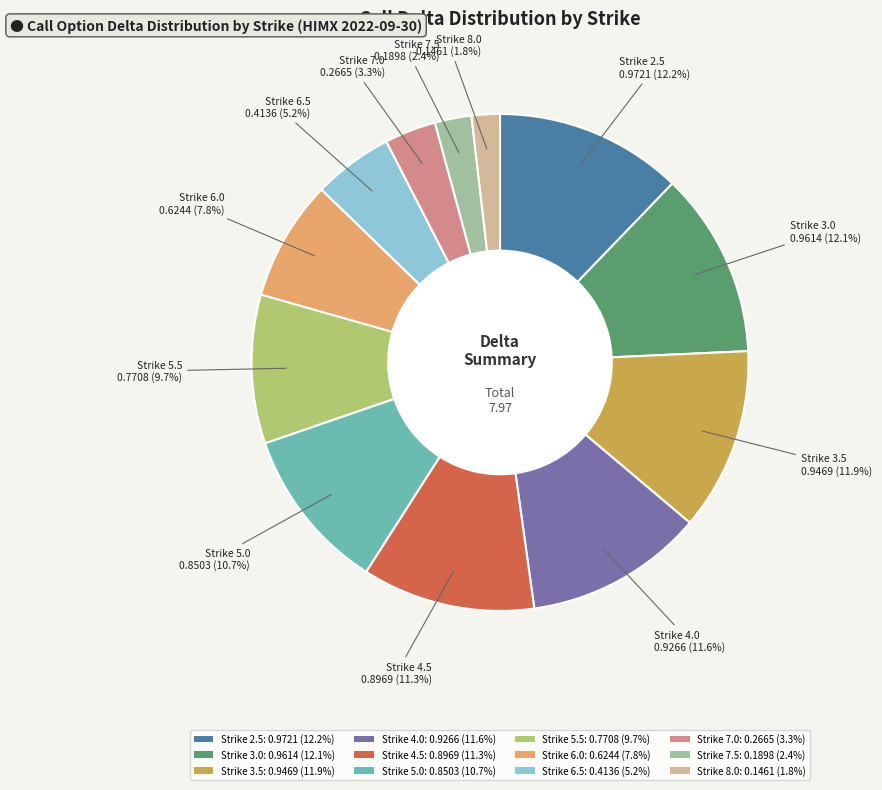

To the nearest percent, what is the average slice percentage?

8%